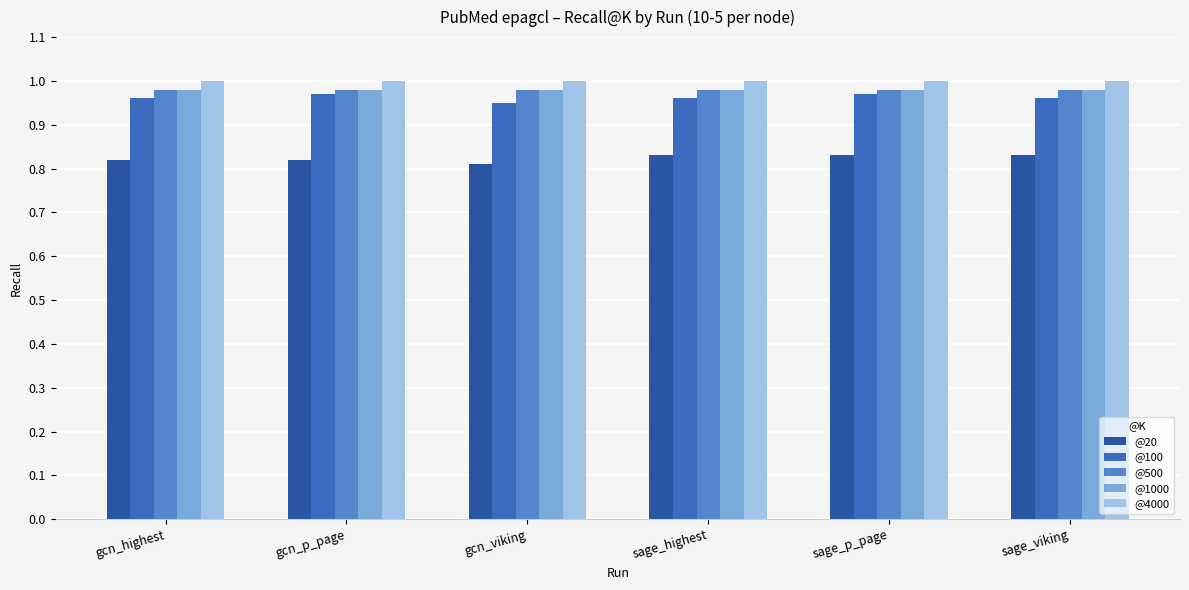

The @4000 series shows 0.3 at sage_highest. True or false?

False